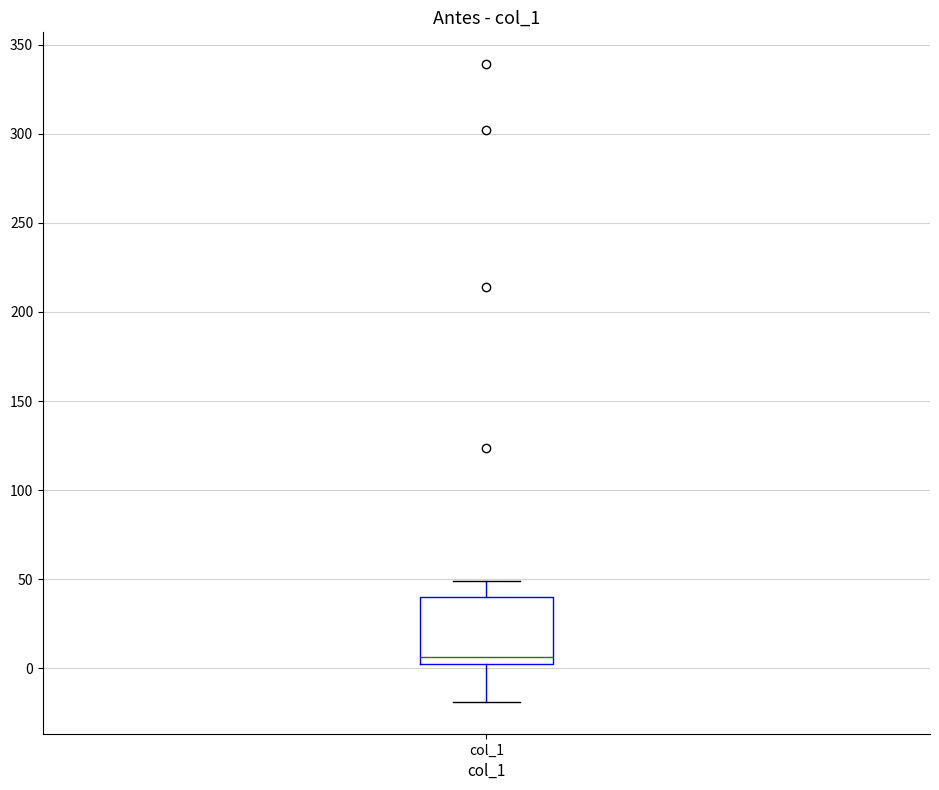

Where is the lower edge of the box for col_1 on the y-axis? The values are not printed on the chart, so give them approximately, as read against the axis.

5